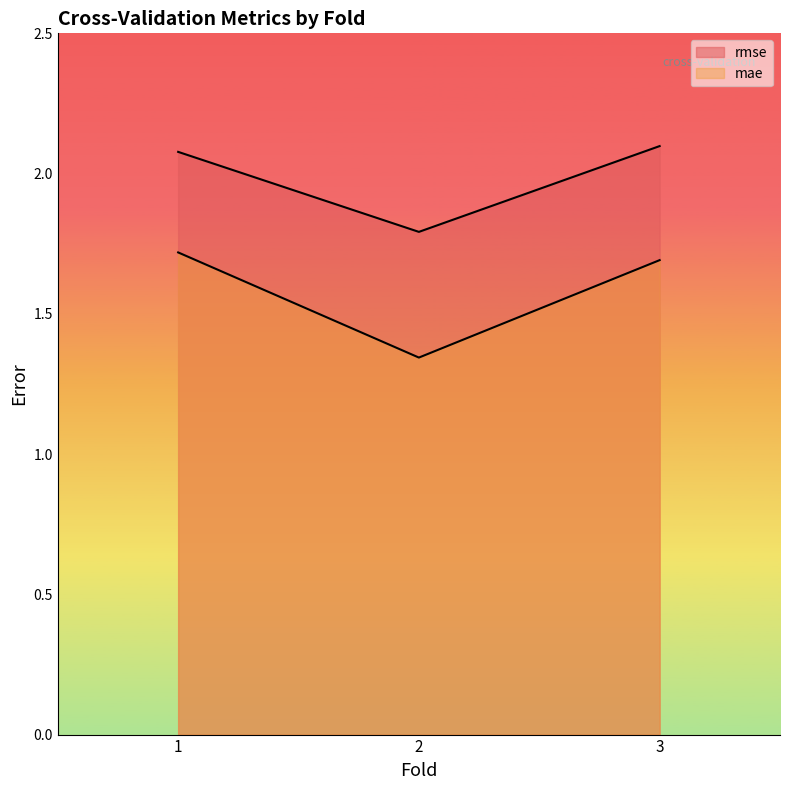

How many data points in rmse are above 2?

2